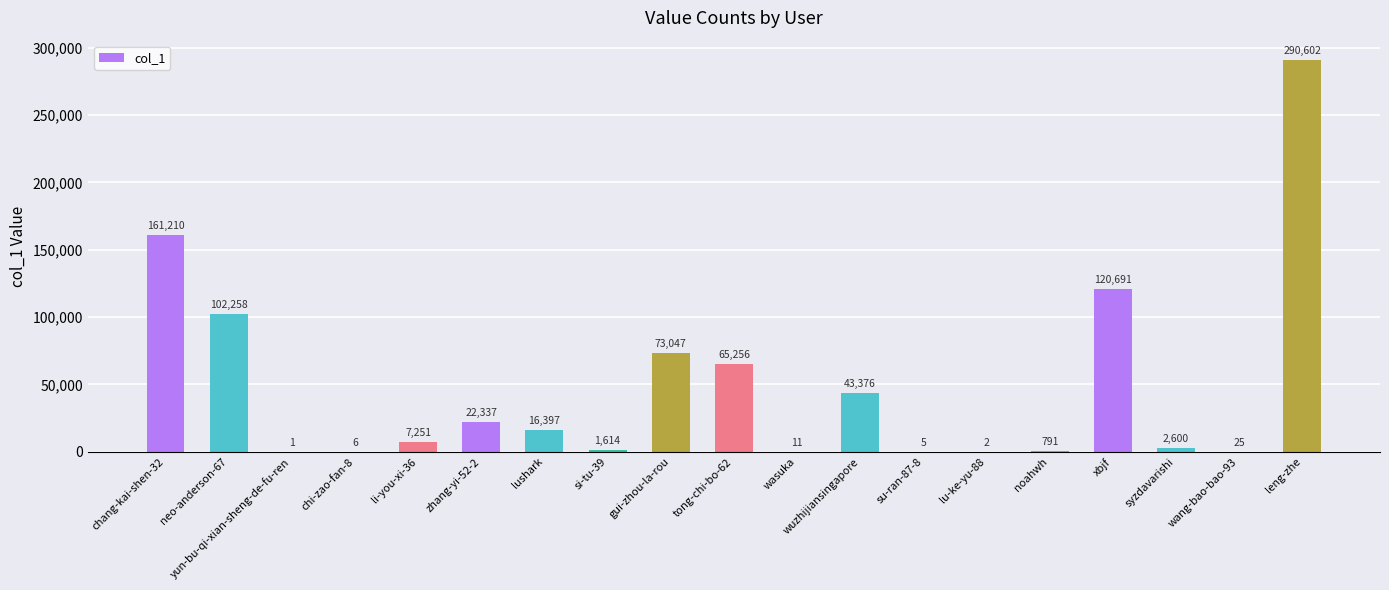

What is the sum of the values at li-you-xi-36 and tong-chi-bo-62?

72507